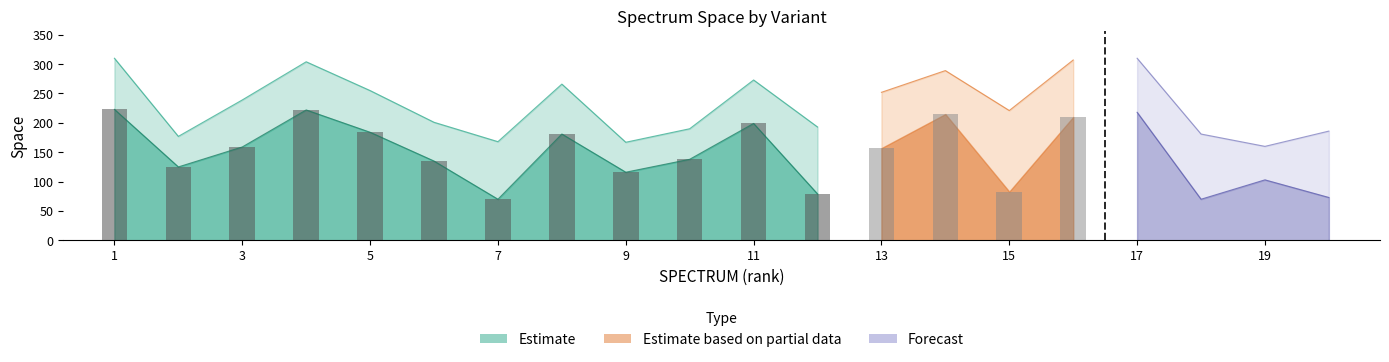

What is the value of the SPC_SPECTRUM_SPACE bar at the 19th from the left?

103